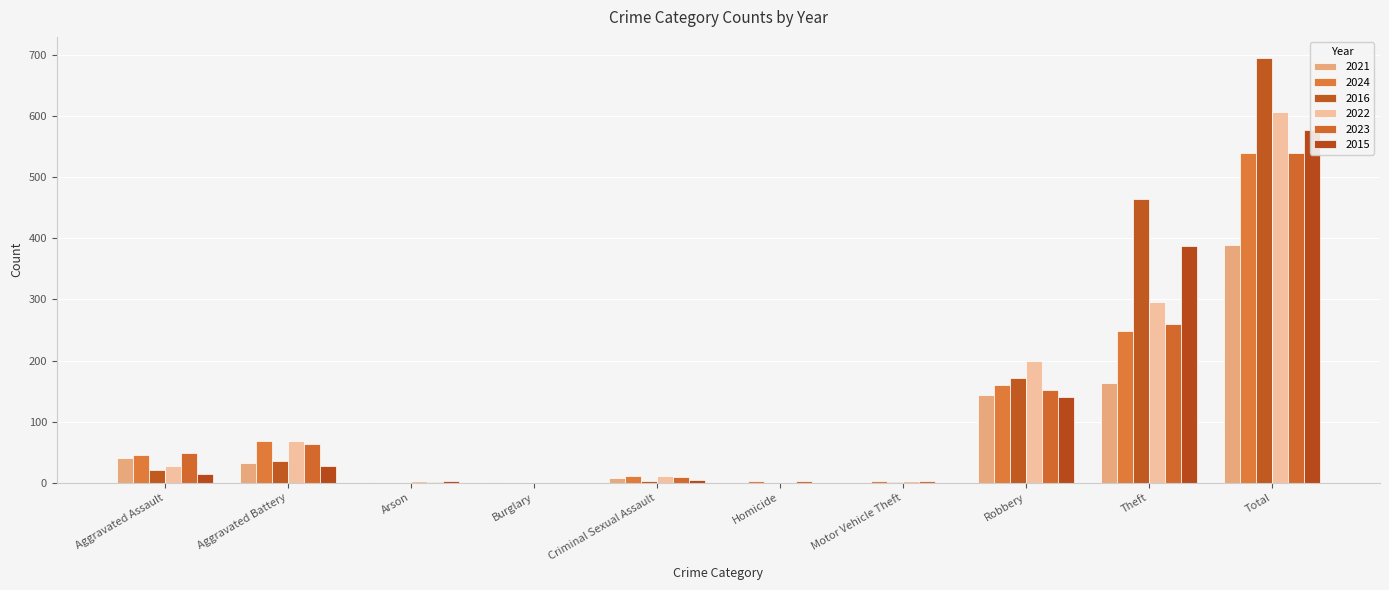

Reading left to right, transcribe all the data shown in this chart.

2021: Aggravated Assault=40	Aggravated Battery=33	Arson=1	Burglary=1	Criminal Sexual Assault=7	Homicide=0	Motor Vehicle Theft=0	Robbery=144	Theft=163	Total=389
2024: Aggravated Assault=46	Aggravated Battery=69	Arson=0	Burglary=0	Criminal Sexual Assault=11	Homicide=2	Motor Vehicle Theft=2	Robbery=160	Theft=249	Total=539
2016: Aggravated Assault=20	Aggravated Battery=35	Arson=0	Burglary=0	Criminal Sexual Assault=3	Homicide=0	Motor Vehicle Theft=1	Robbery=172	Theft=464	Total=695
2022: Aggravated Assault=28	Aggravated Battery=69	Arson=2	Burglary=0	Criminal Sexual Assault=11	Homicide=0	Motor Vehicle Theft=2	Robbery=199	Theft=295	Total=606
2023: Aggravated Assault=49	Aggravated Battery=64	Arson=1	Burglary=0	Criminal Sexual Assault=10	Homicide=2	Motor Vehicle Theft=3	Robbery=151	Theft=260	Total=540
2015: Aggravated Assault=14	Aggravated Battery=27	Arson=3	Burglary=0	Criminal Sexual Assault=5	Homicide=0	Motor Vehicle Theft=0	Robbery=140	Theft=388	Total=577